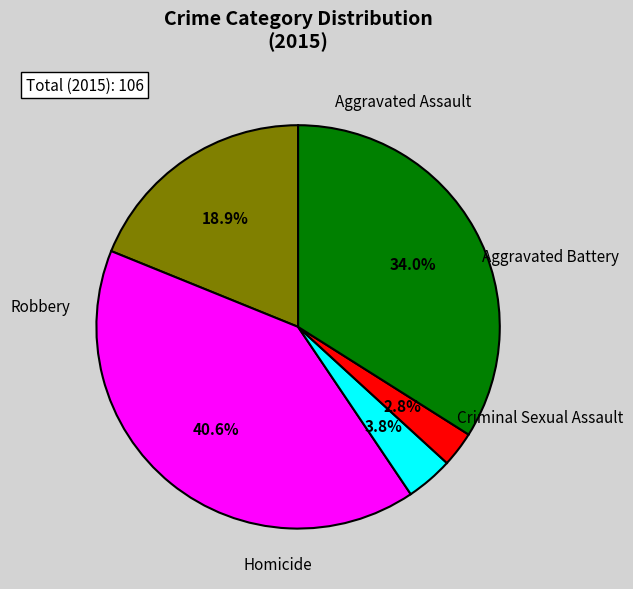

Is it true that Criminal Sexual Assault is 4% of the pie?

True